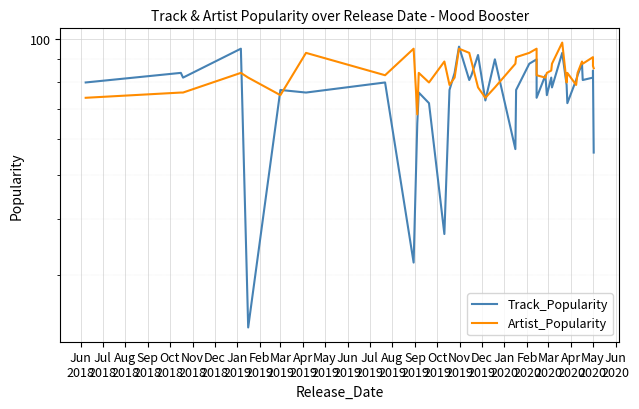

What value does the Artist_Popularity series have at May
2020, to the nearest 10?

90